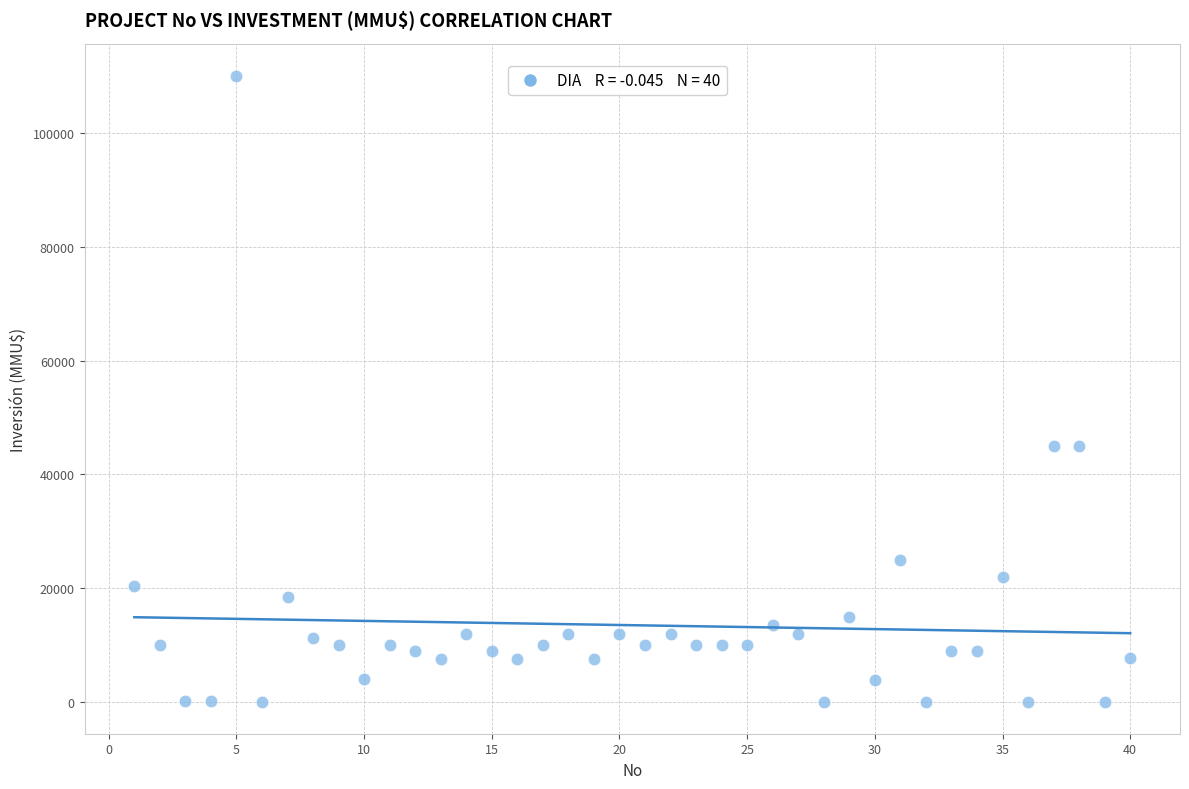

What is the range of Y values (max minus min)?

110000